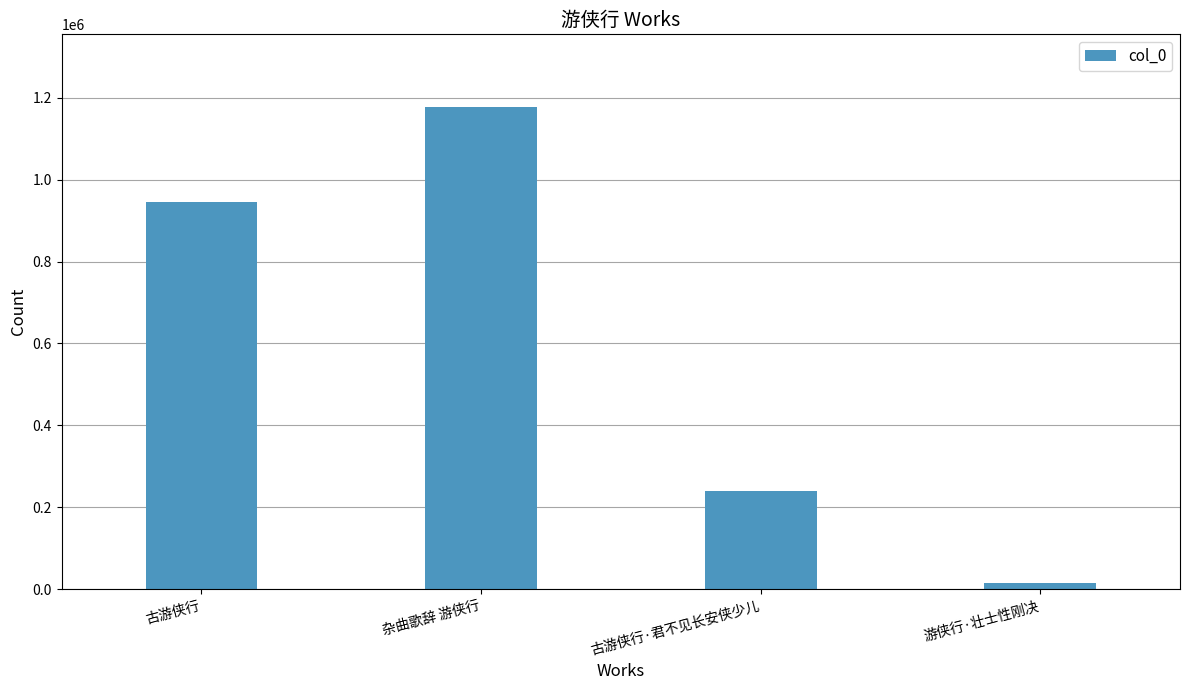

Are the bars horizontal?

No